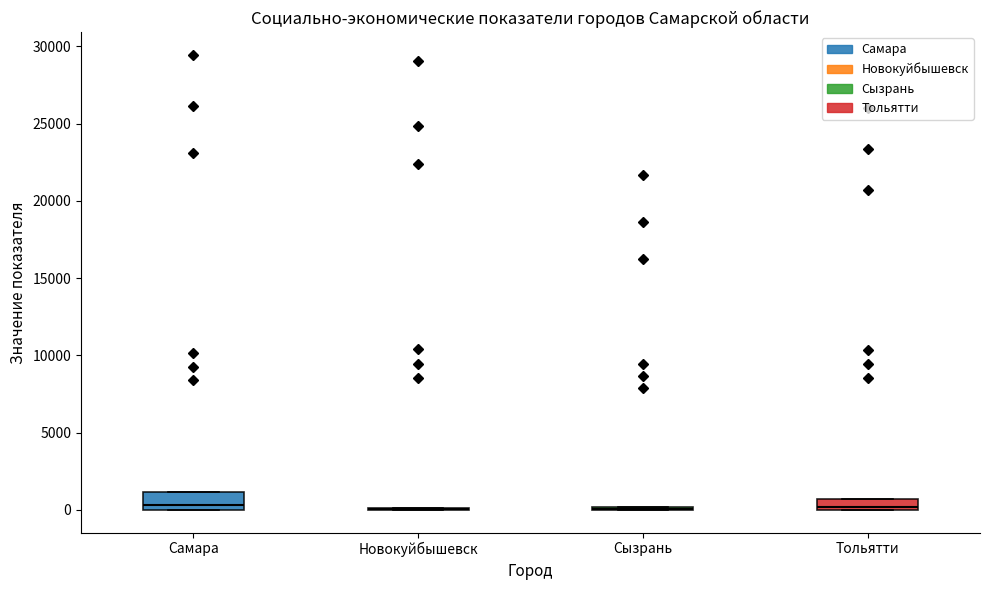

Where is the upper edge of the box for Тольятти on the y-axis? The values are not printed on the chart, so give them approximately, as read against the axis.

500